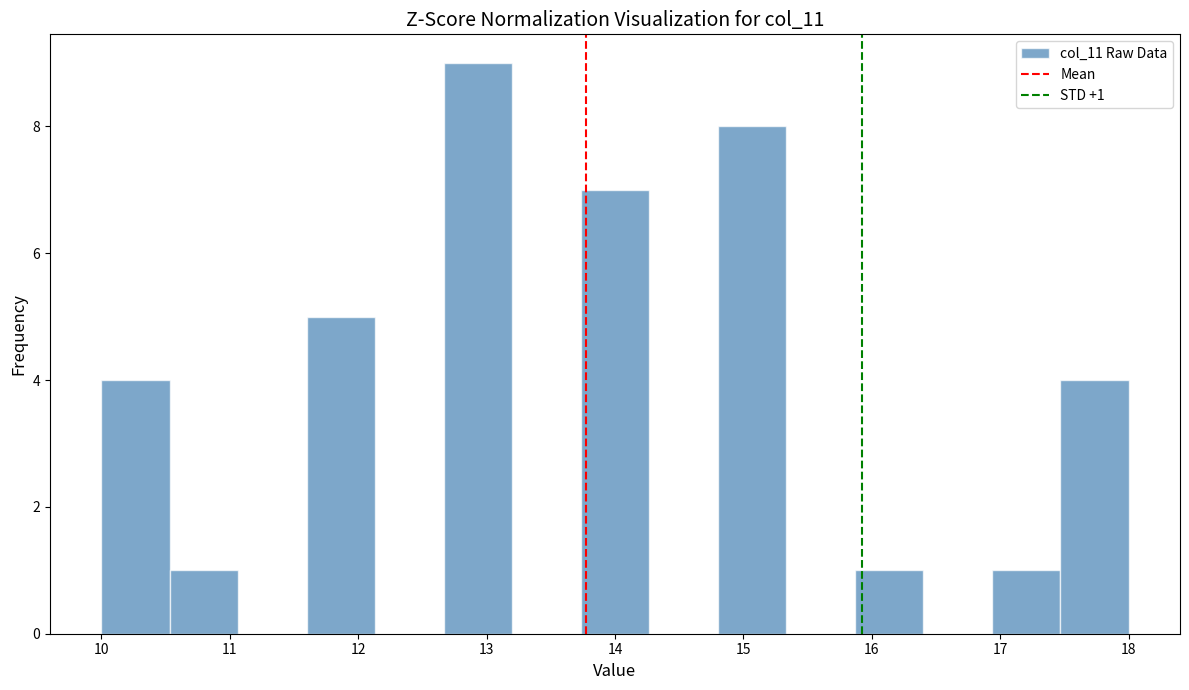

Over which range of the x-axis is the bar tallest?

12.7 to 13.2